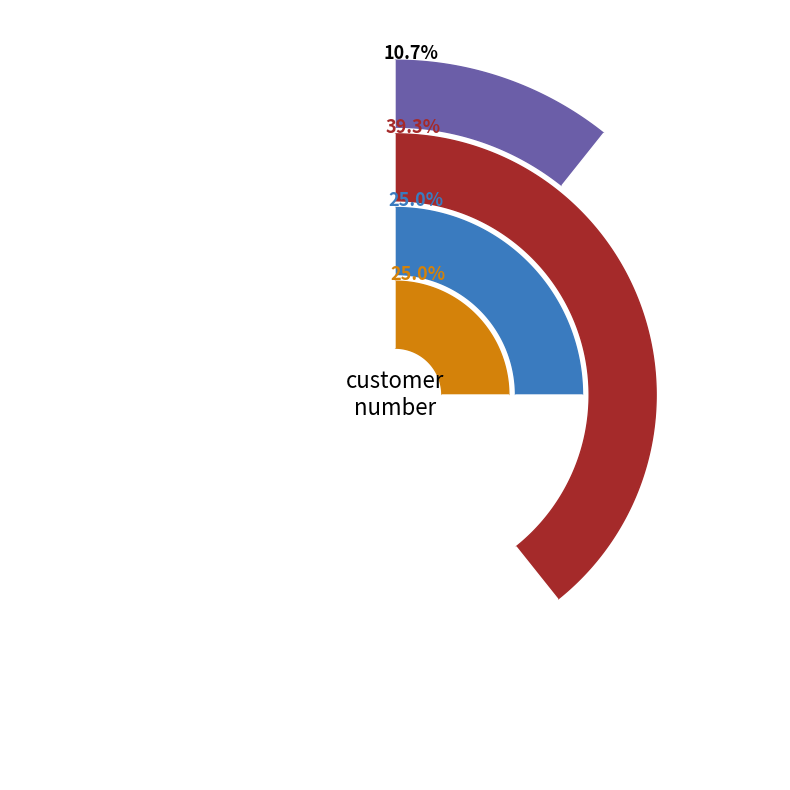

Is it true that 1 is 23% of the pie?

False